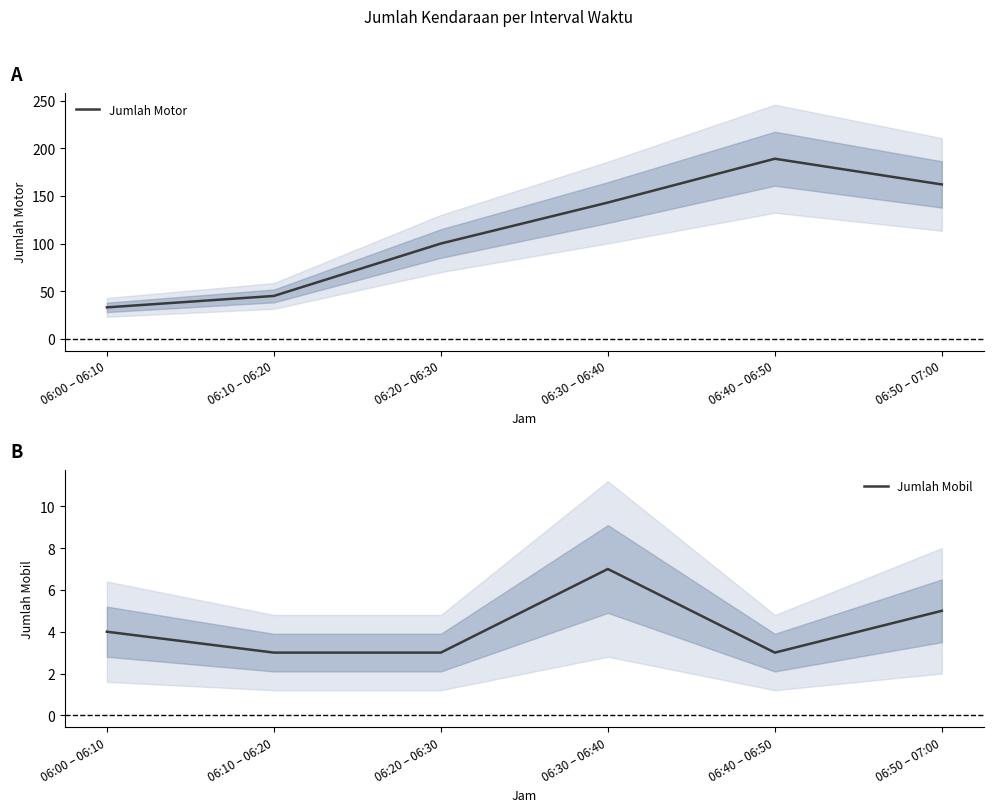

True or false: Jumlah Motor has more than 2 interior local peaks.

False